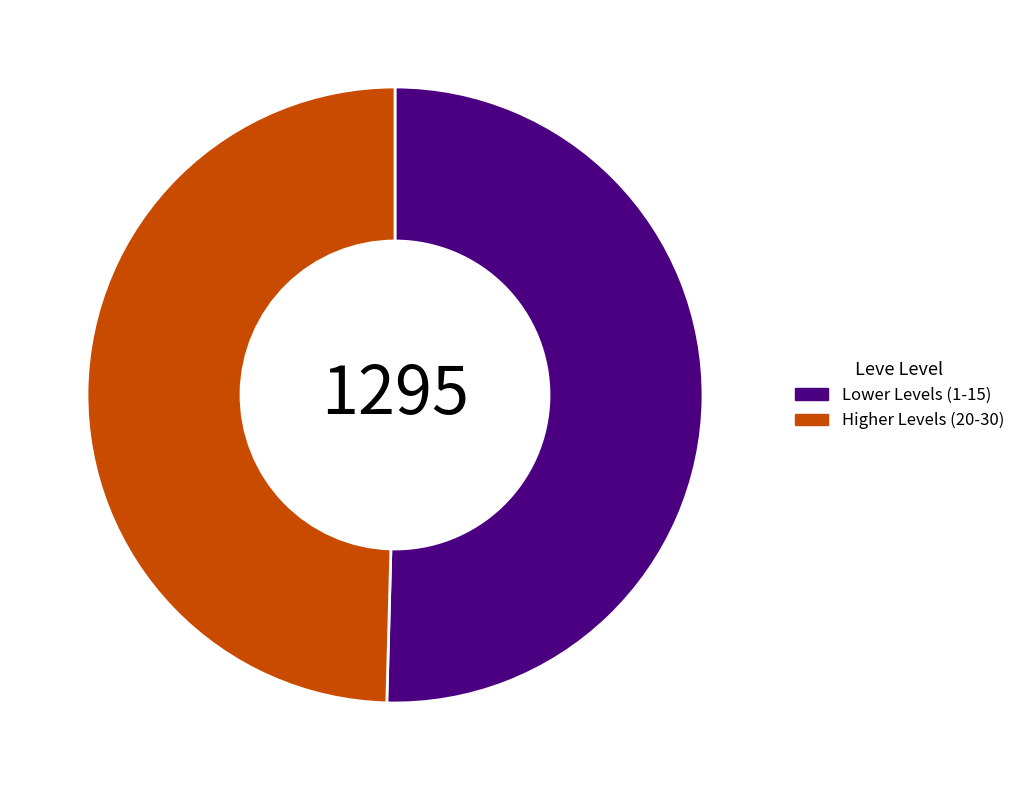

What is the smallest slice in the pie chart?

Higher Levels (20-30)